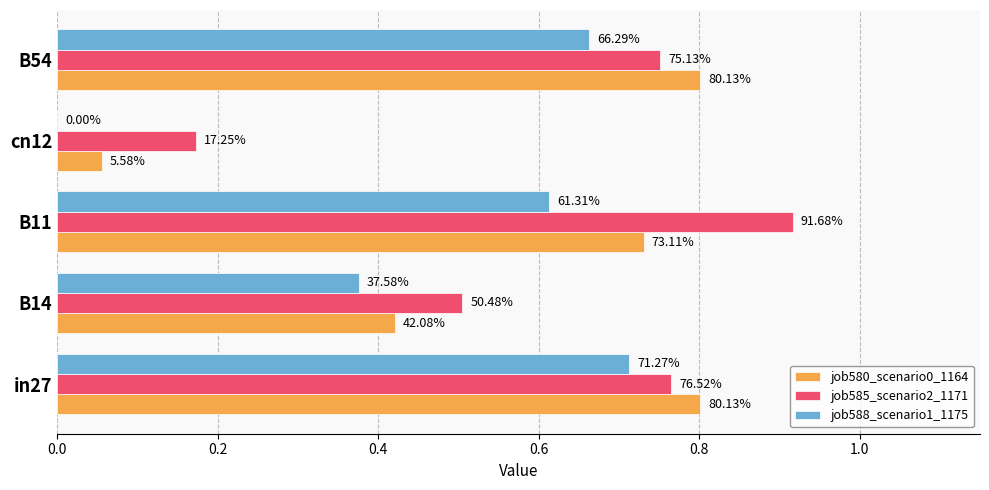

How many groups of bars are there?

5